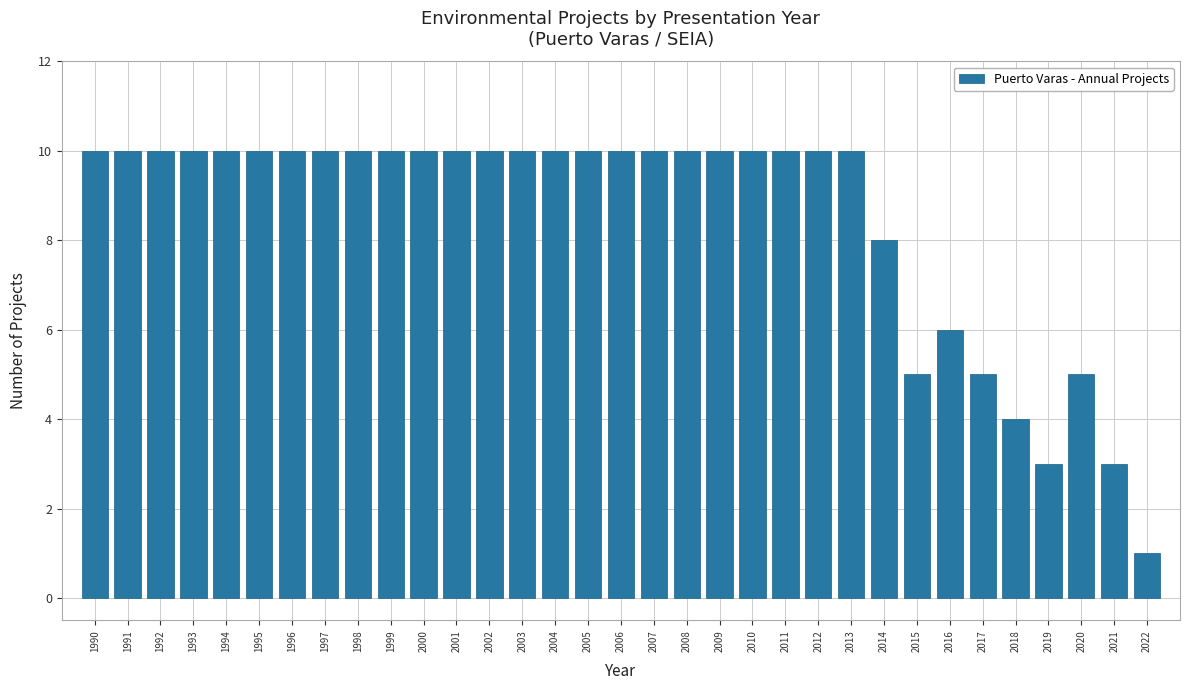

Is it true that the value at 2014 is 5?

False